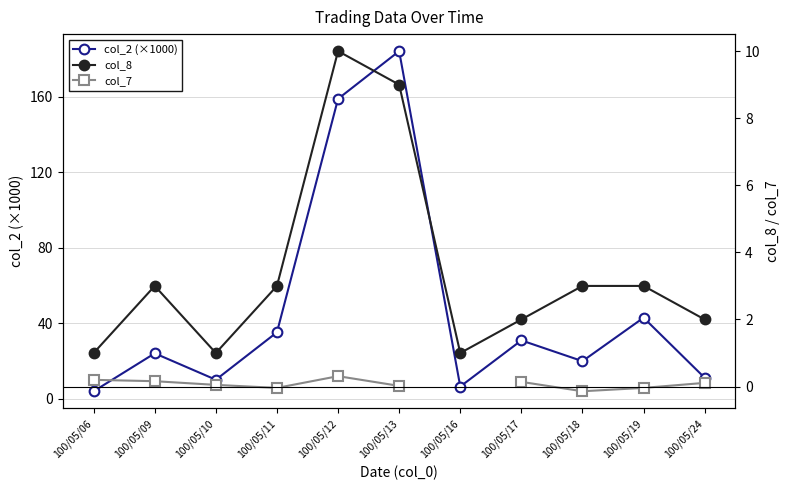

What are all the series names shown in the legend?

col_2 (×1000), col_8, col_7